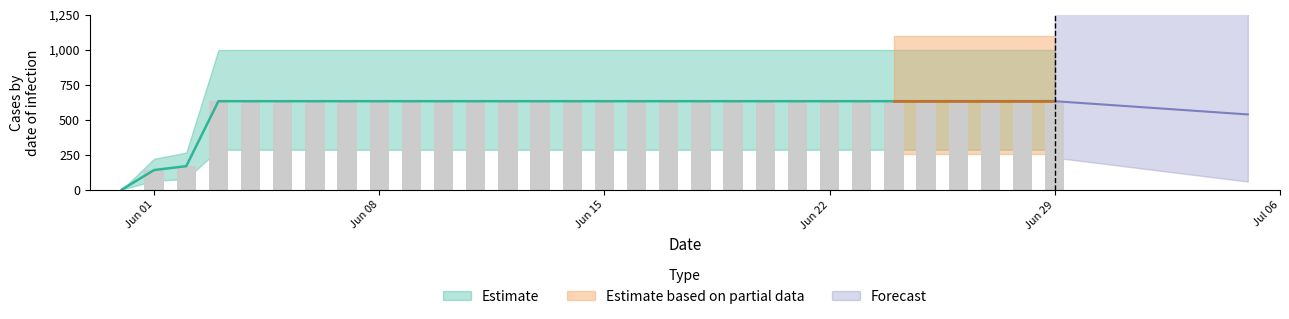

Read the value at 2020-06-13.

631